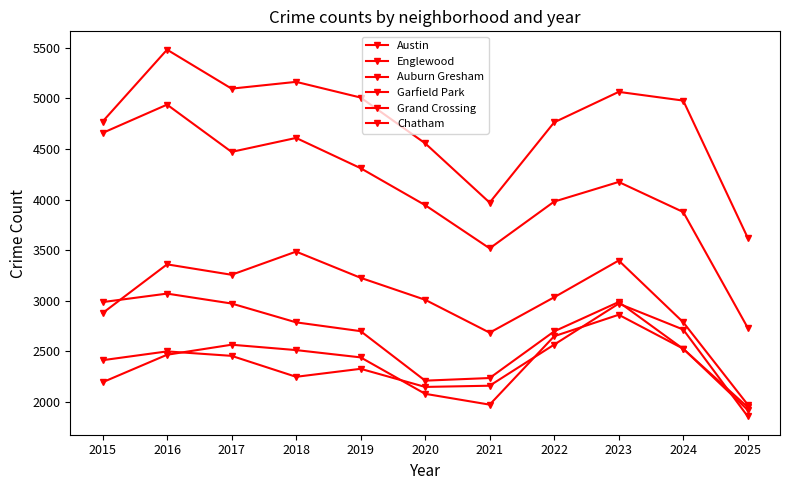

How many interior local valleys does the Englewood series have?

2